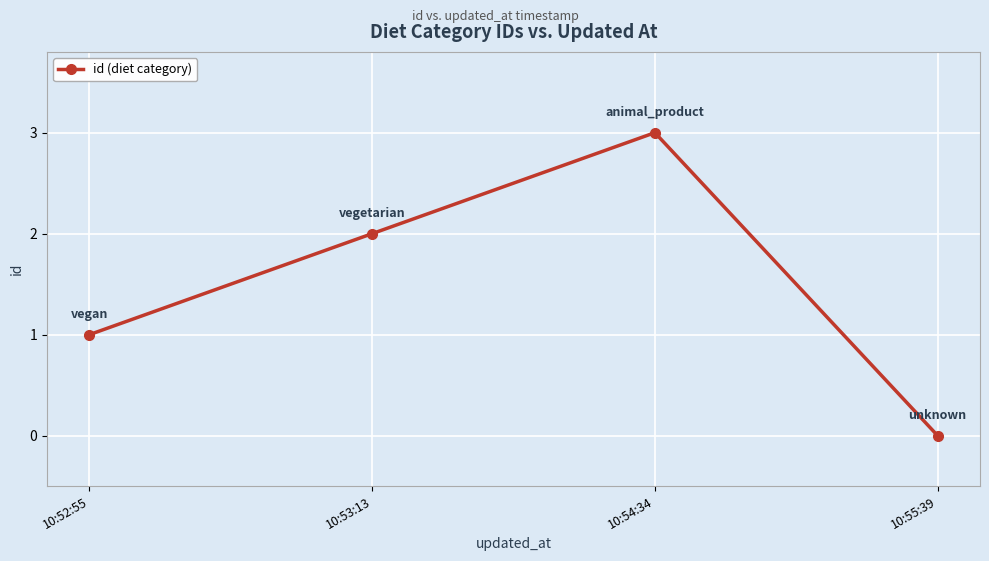

What is the change in value from 10:54:34 to 10:55:39?

-3